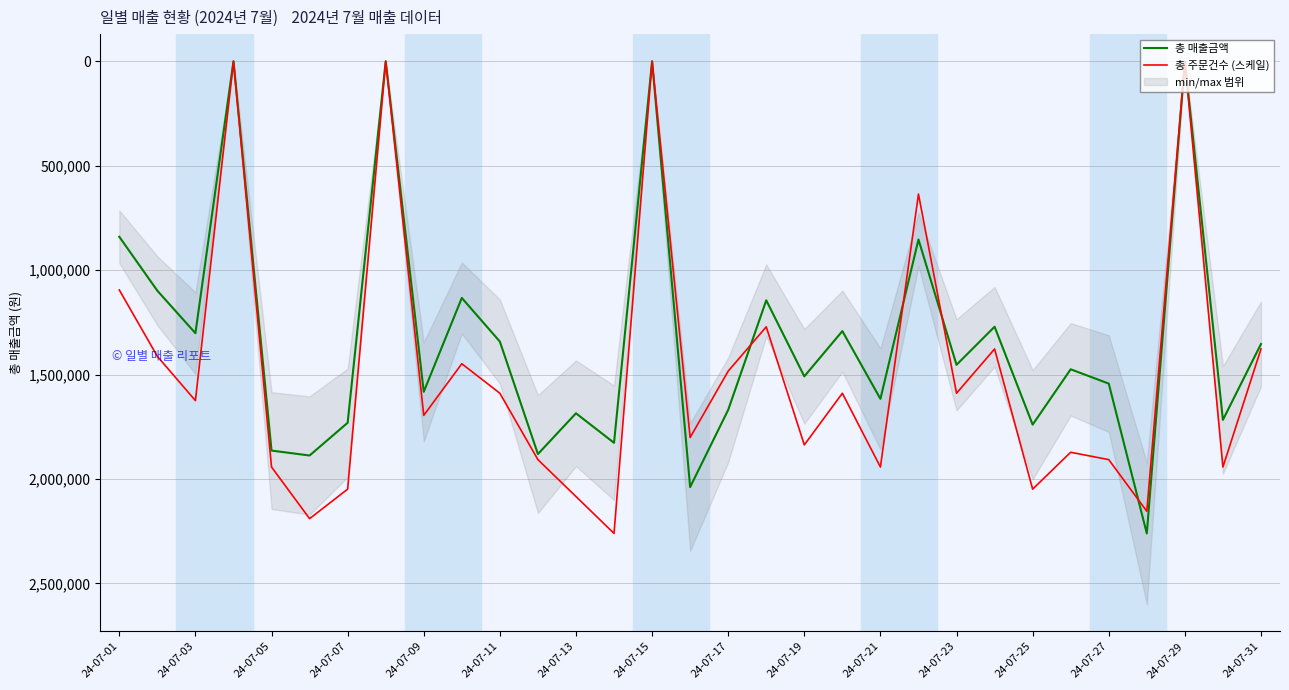

Rank the series by their average value, from highest to lowest.

총 주문건수 (스케일), 총 매출금액